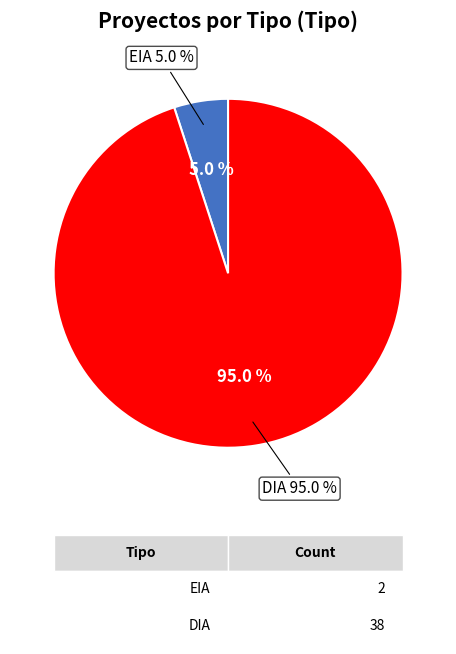

Count the number of slices in the pie.

2